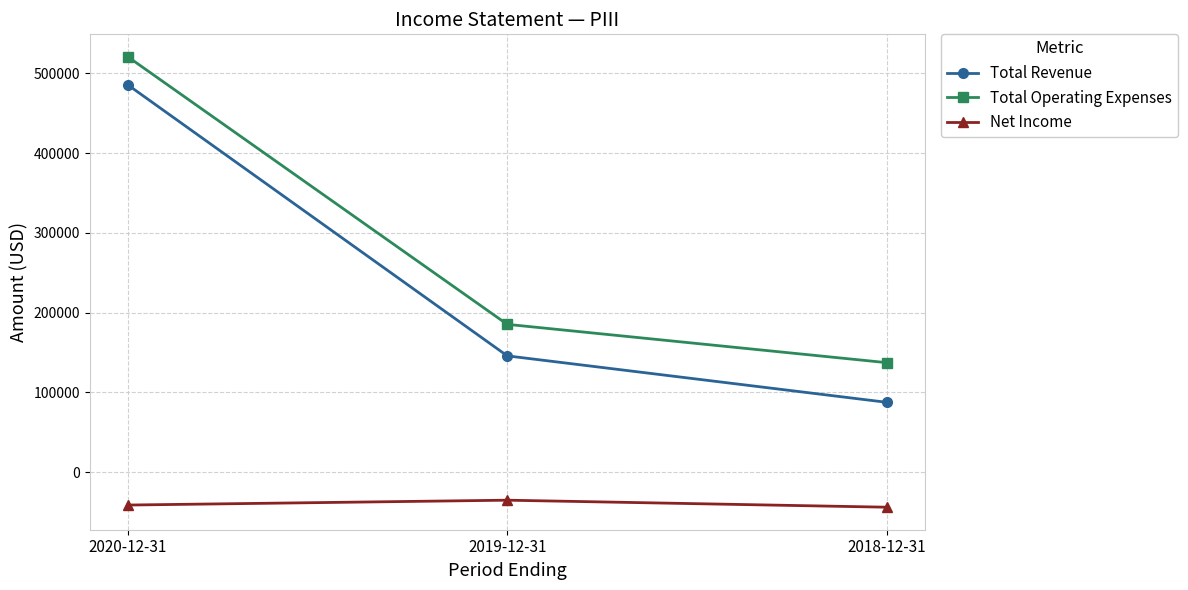

Which series has the largest range (max minus min)?

Total Revenue